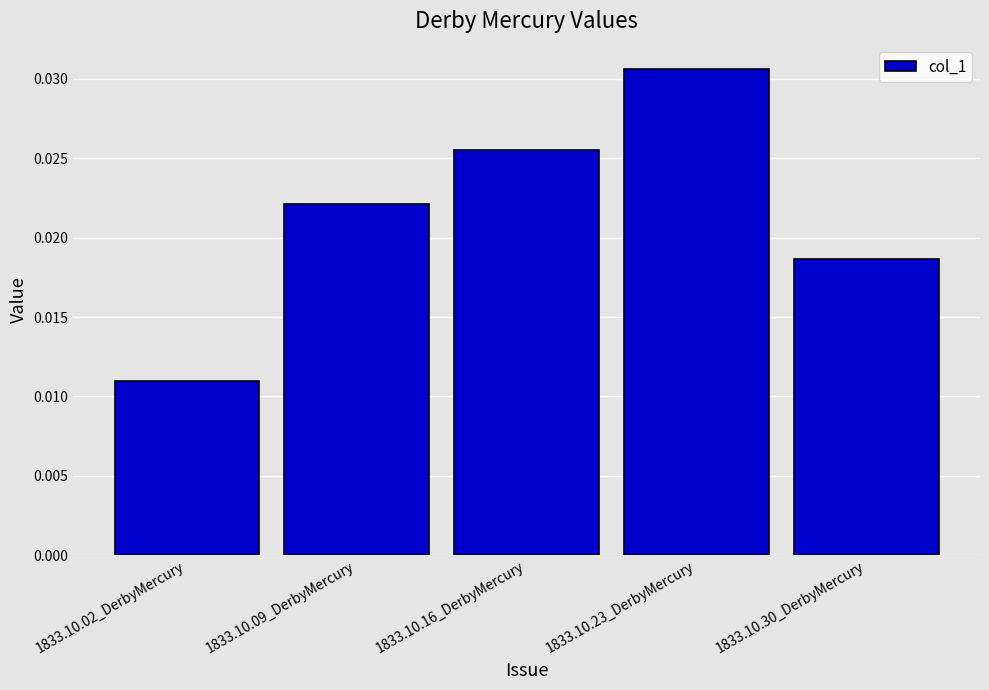

What is the label of the 2nd bar from the left?

1833.10.09_DerbyMercury